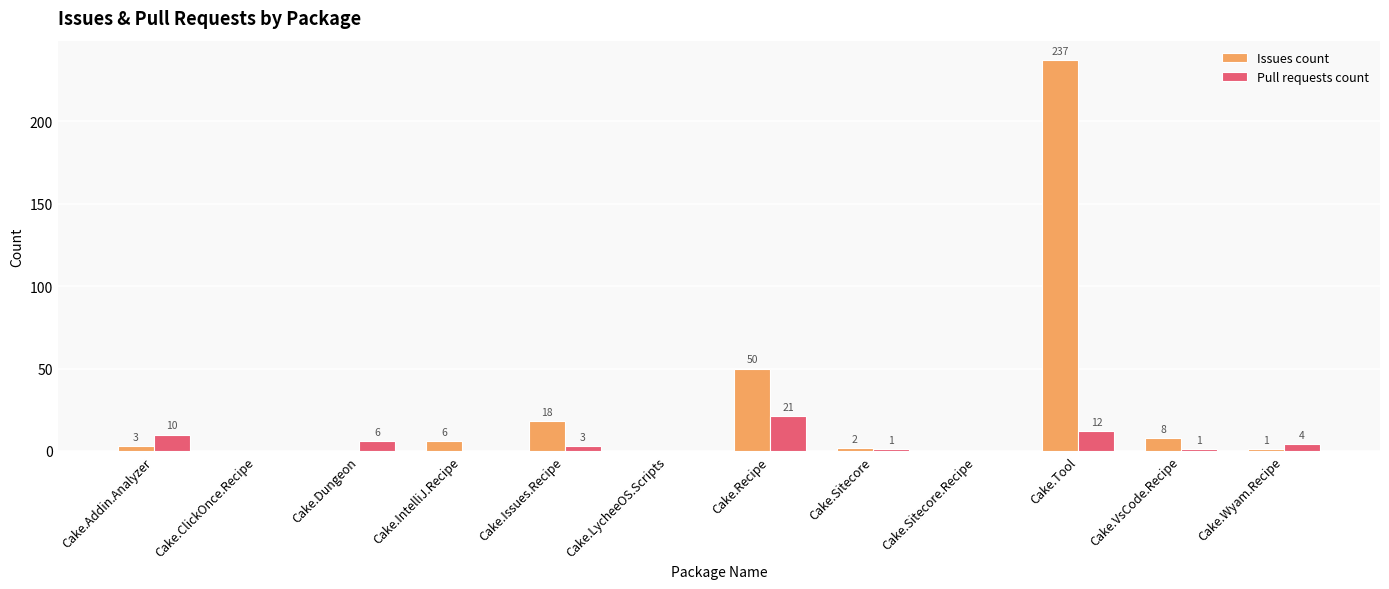

Reading left to right, list all the values displayed in this chart.

Issues count: 3	0	0	6	18	0	50	2	0	237	8	1
Pull requests count: 10	0	6	0	3	0	21	1	0	12	1	4